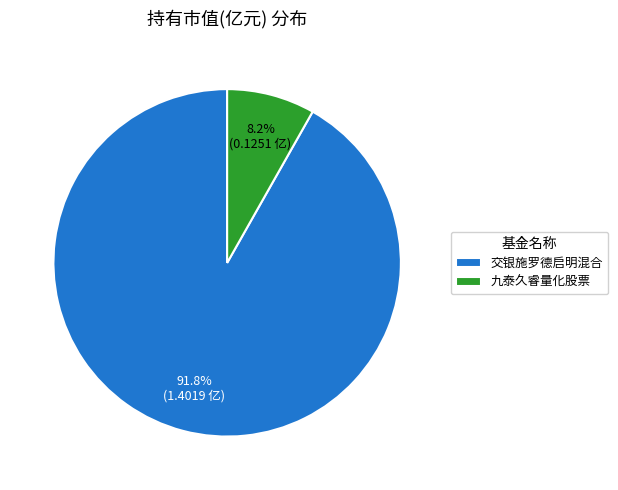

To the nearest percent, what portion does 交银施罗德启明混合 represent?

92%